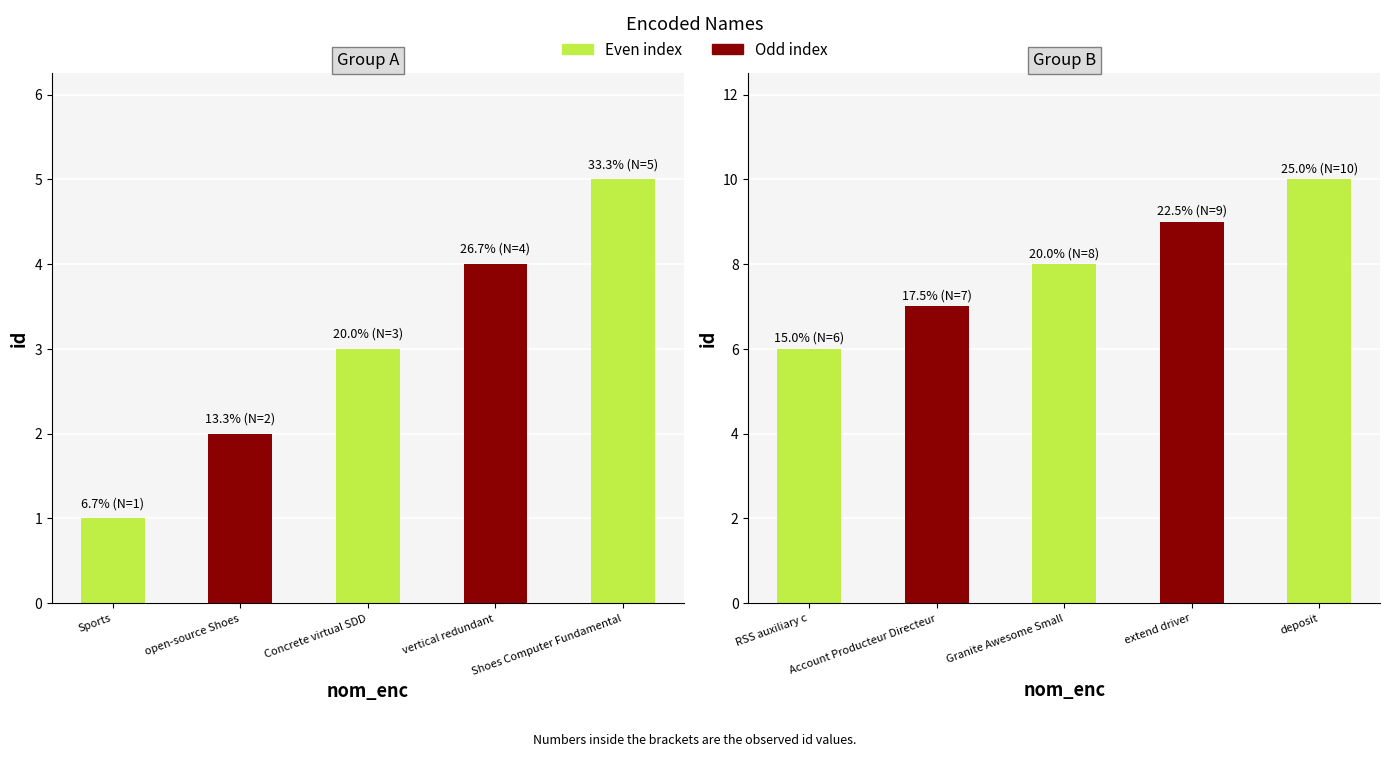

What is the difference between the values at Granite Awesome Small and deposit?

2